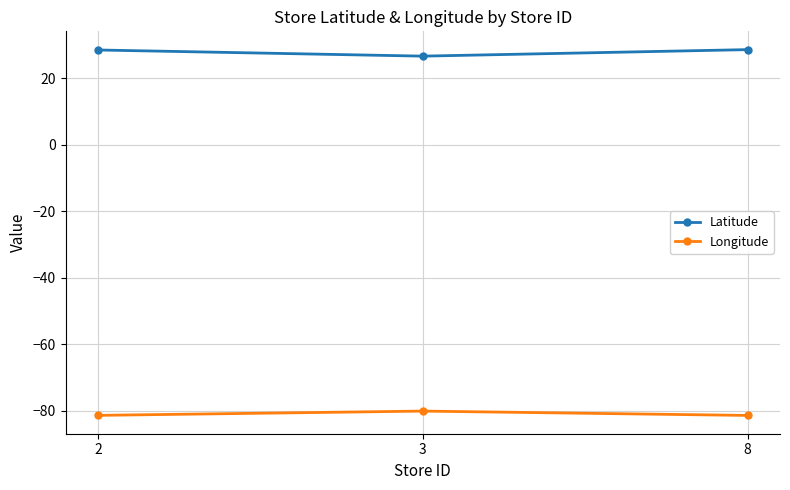

What is the total value across all series at 8?

-52.7